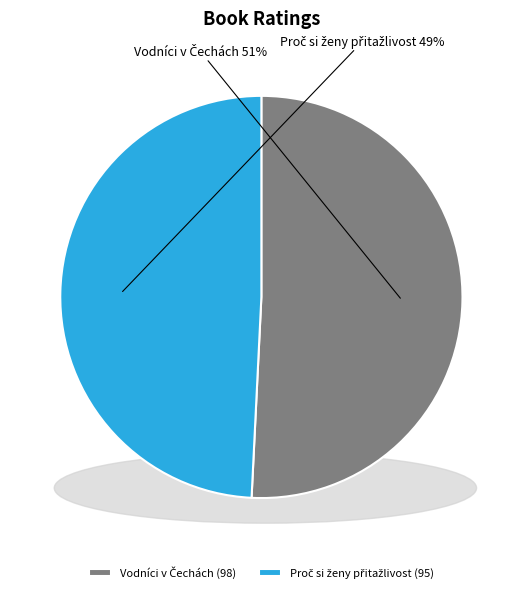

How many slices are in this pie chart?

2